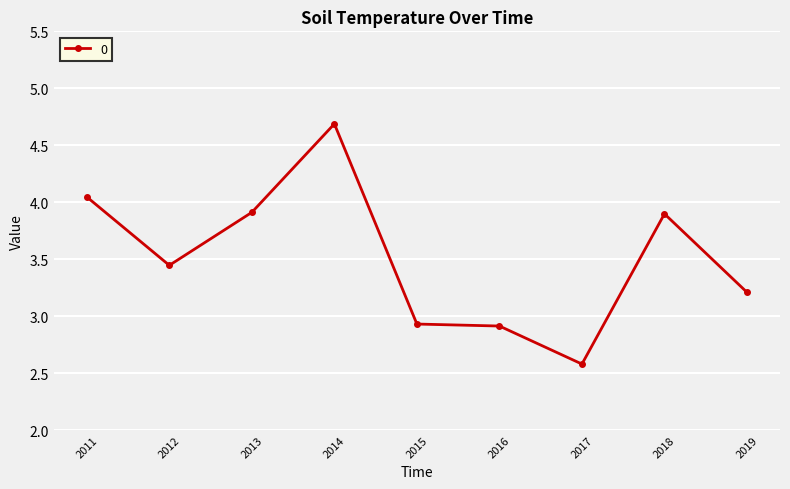

True or false: the data shows 2.5 at 2013.

False